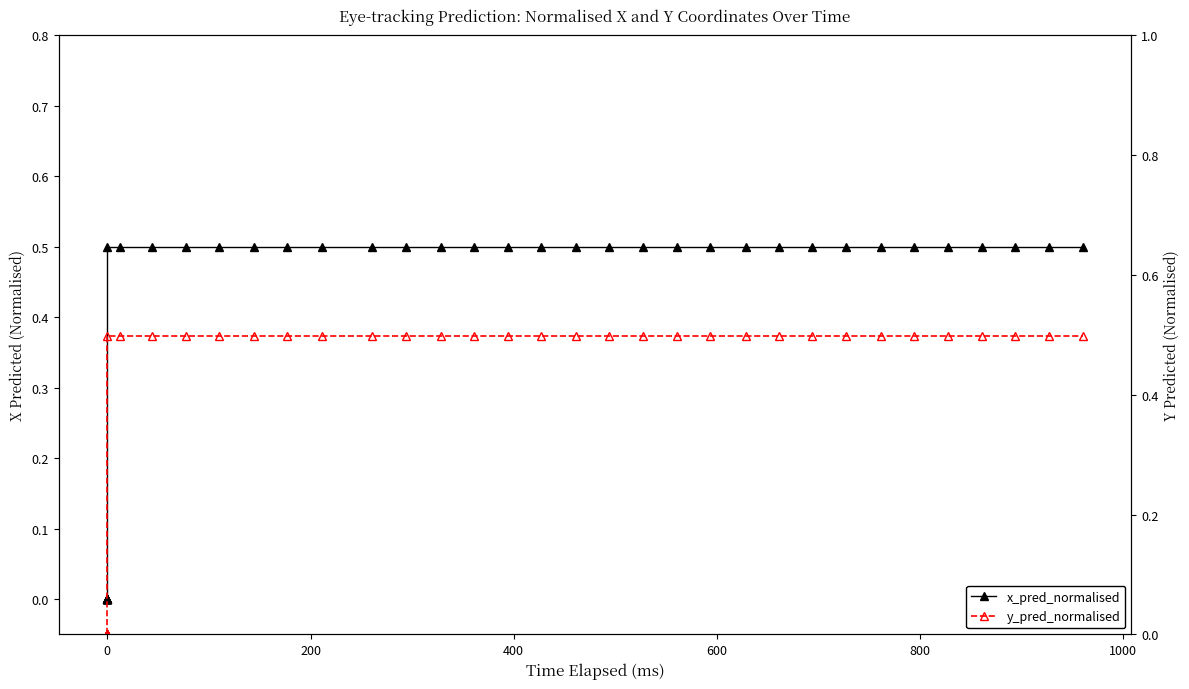

How many values in x_pred_normalised are above zero?

30